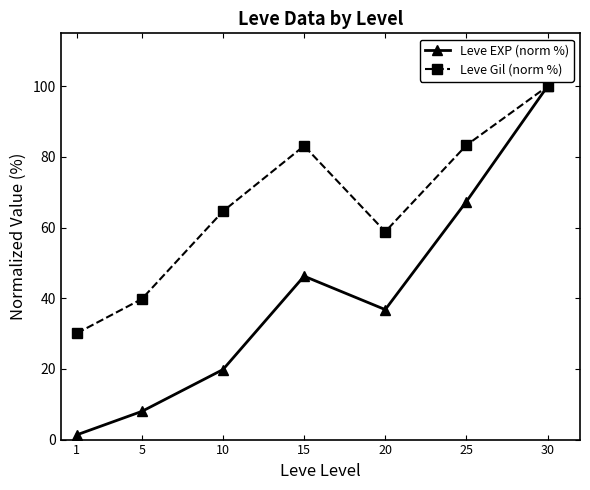

At which label is Leve EXP (norm %) closest to 50?

15